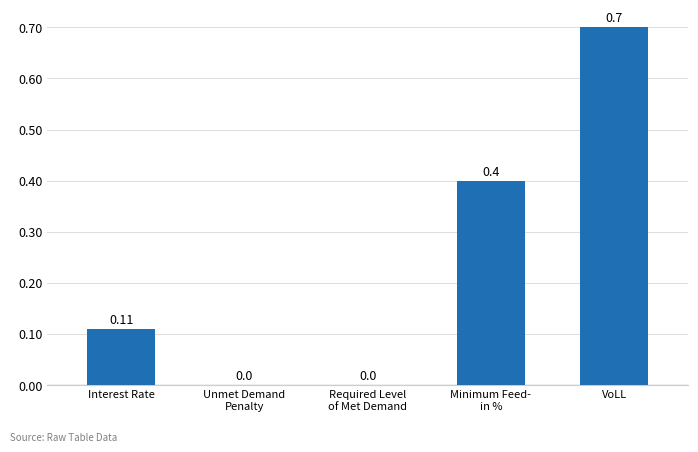

Which label corresponds to the largest value in the chart?

VoLL